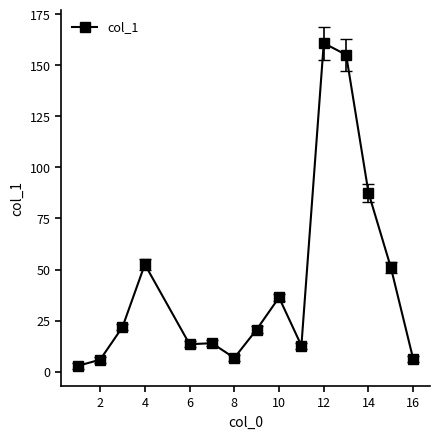

What is the average value?

43.2